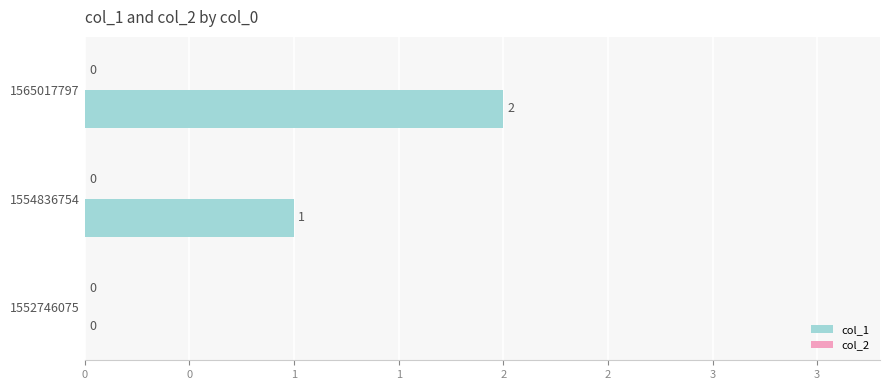

Are the bars horizontal?

Yes